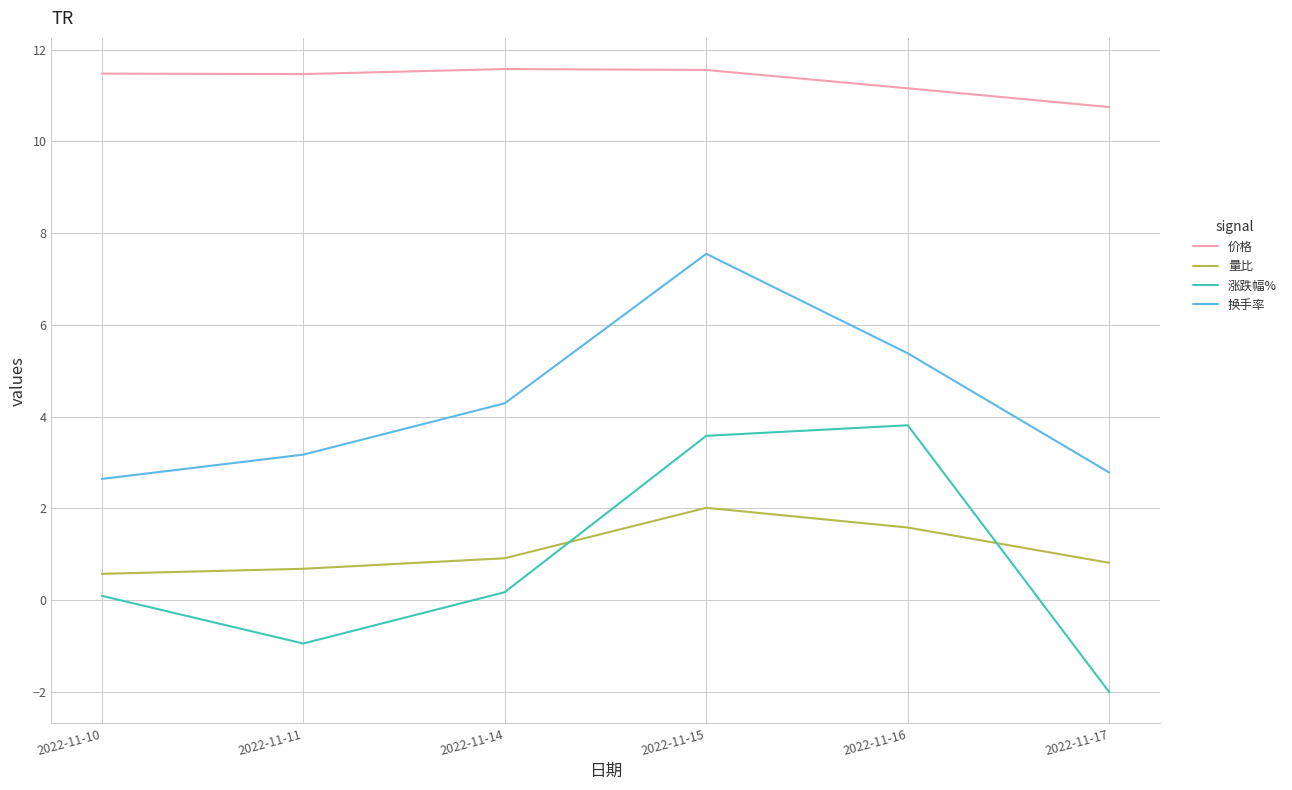

True or false: 换手率 has a value of 5.0 at 2022-11-11.

False